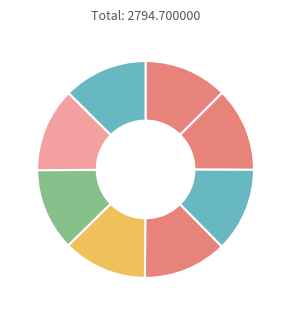

Rank the categories by value from lowest to highest.

human weapon 6.avi, human weapon 4.avi, human weapon 1.avi, human weapon 5.avi, human weapon 7.avi, human weapon 3.avi, human weapon 2.avi, human weapon 8.avi